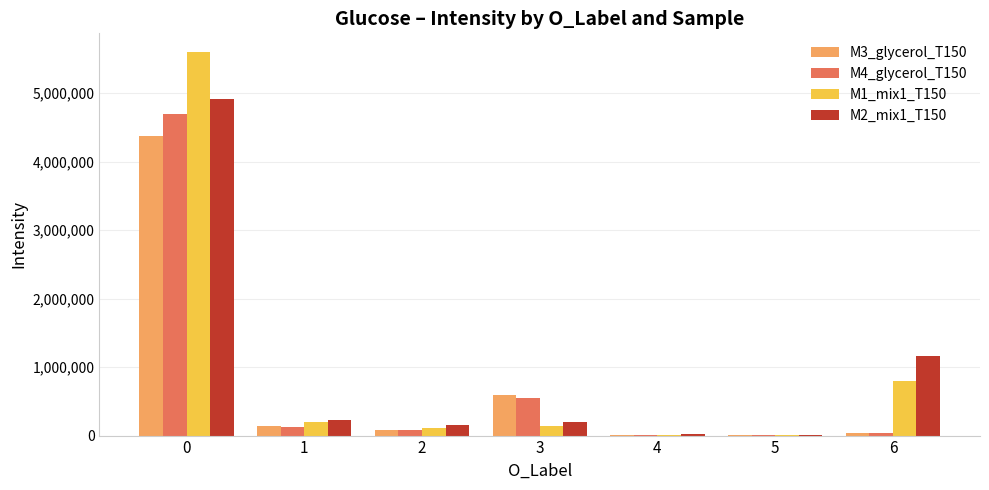

How many categories are shown in the chart?

7